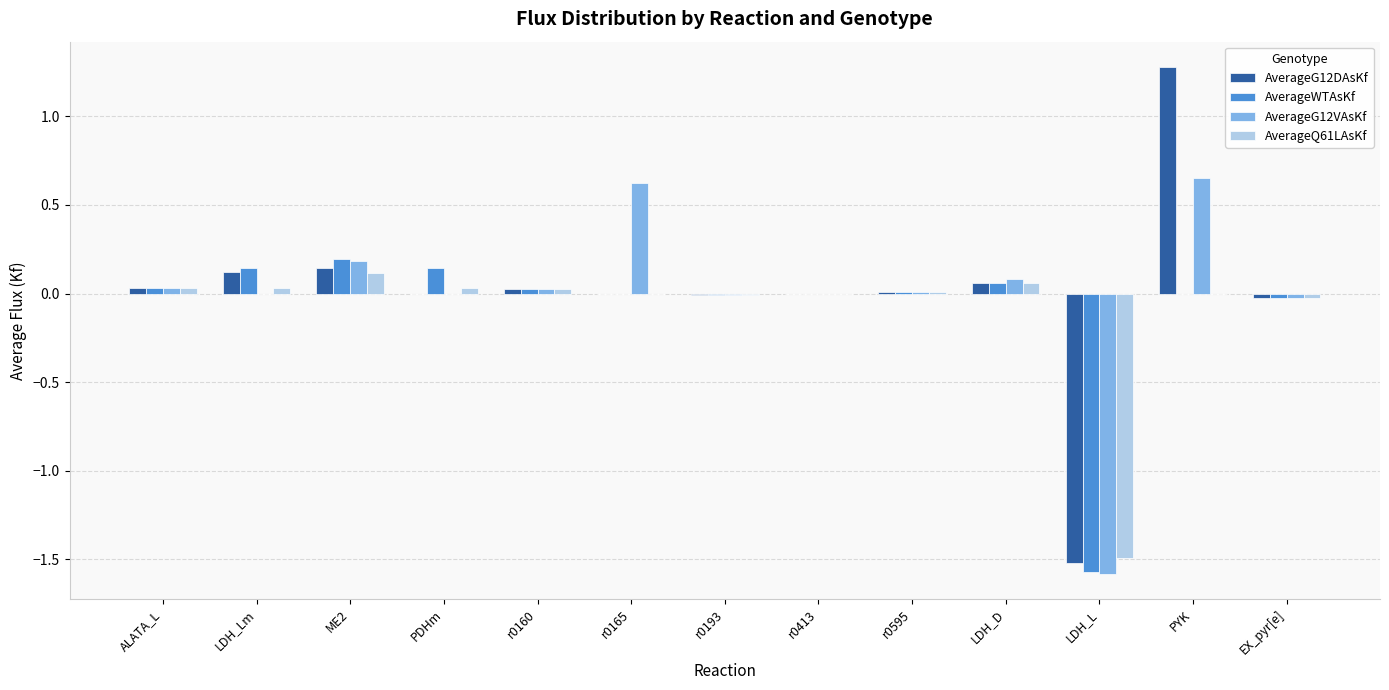

What are all the series names shown in the legend?

AverageG12DAsKf, AverageWTAsKf, AverageG12VAsKf, AverageQ61LAsKf